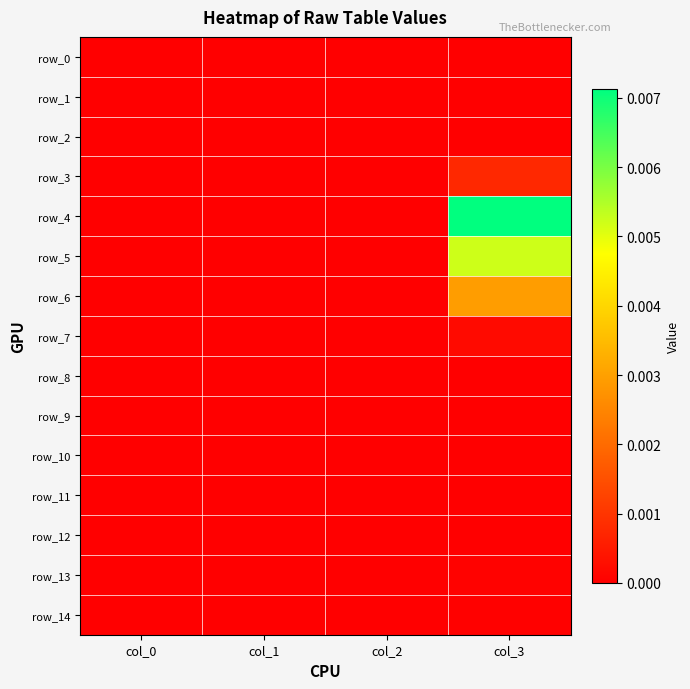

The value of row_10 at col_3 is -0.0. True or false?

False